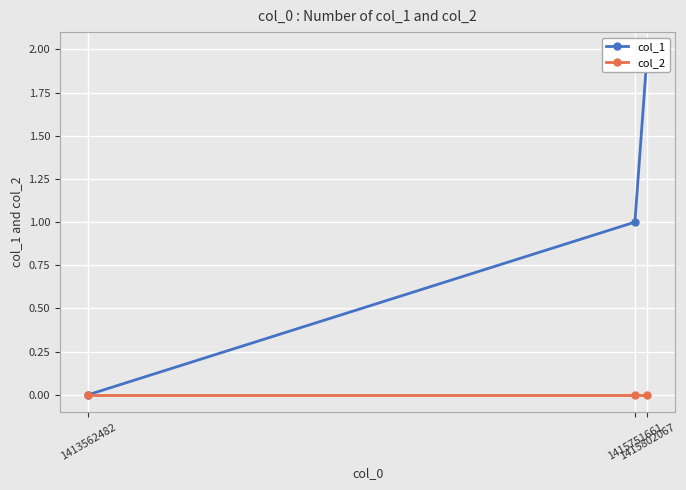

What are all the series names shown in the legend?

col_1, col_2